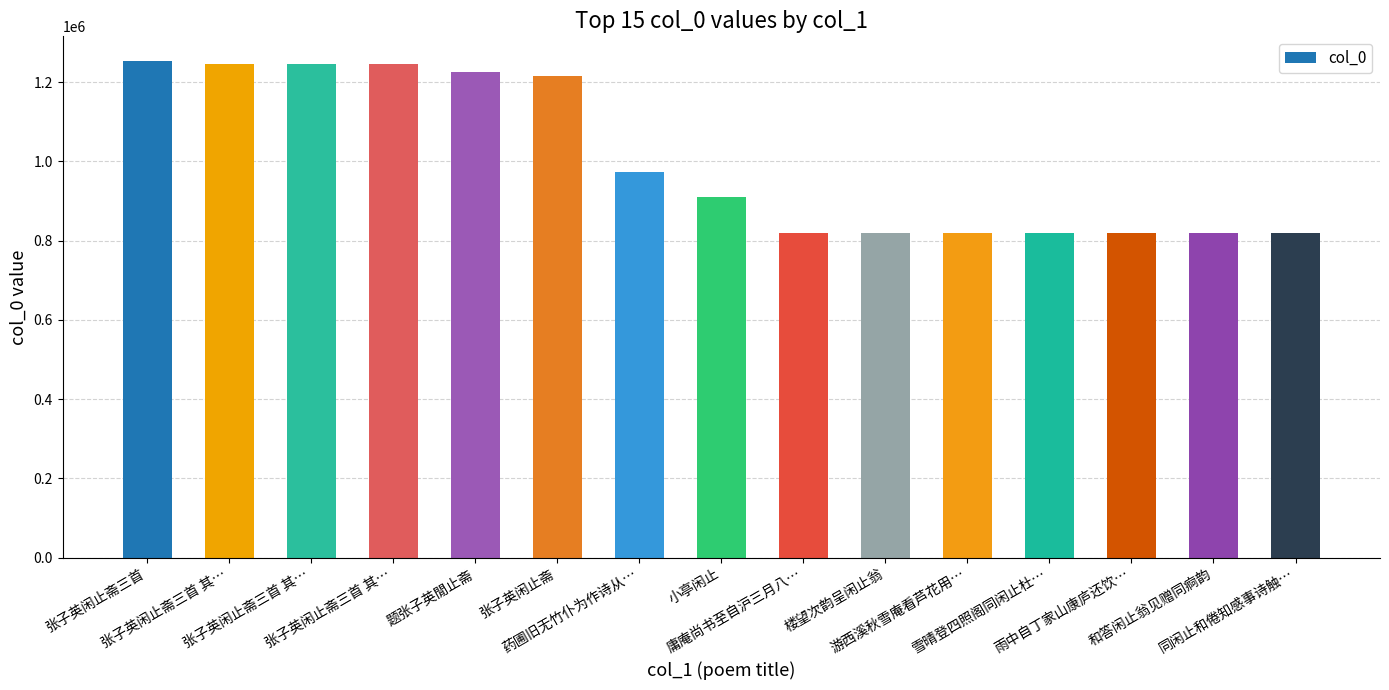

How many data points are less than 909037?

7